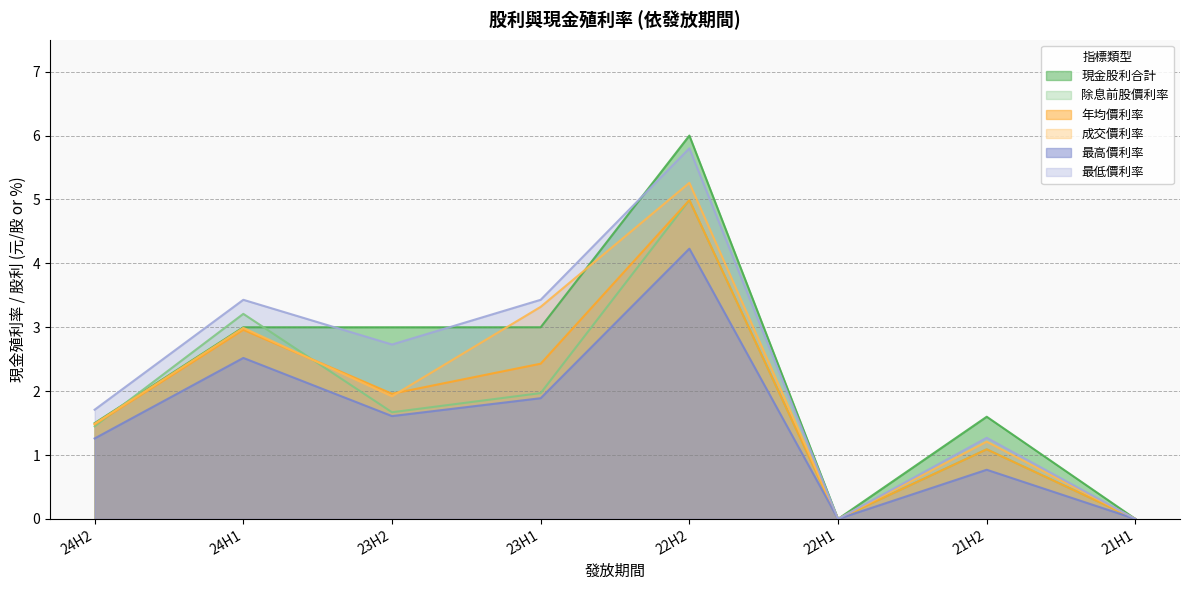

What is the maximum value shown in the chart?

6.0